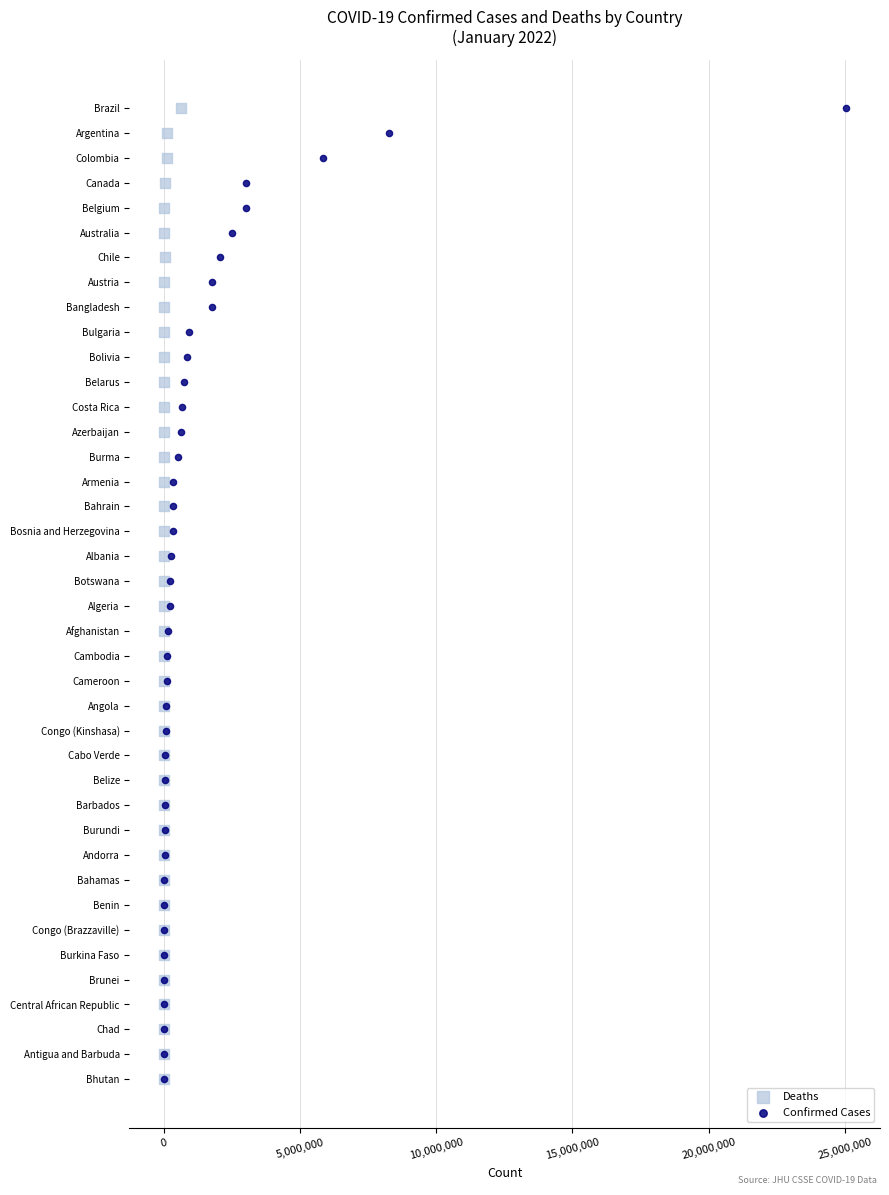

What are all the series names shown in the legend?

Deaths, Confirmed Cases